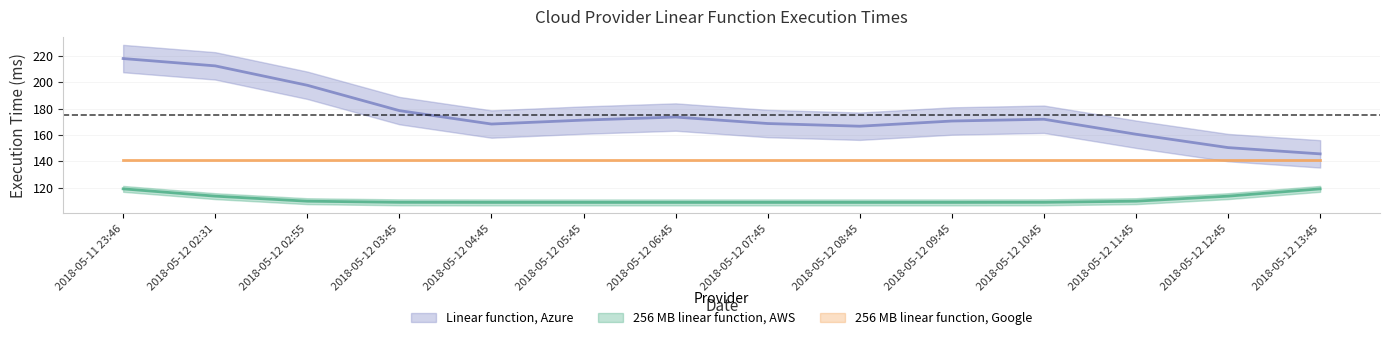

What is the maximum value shown in the chart?

219